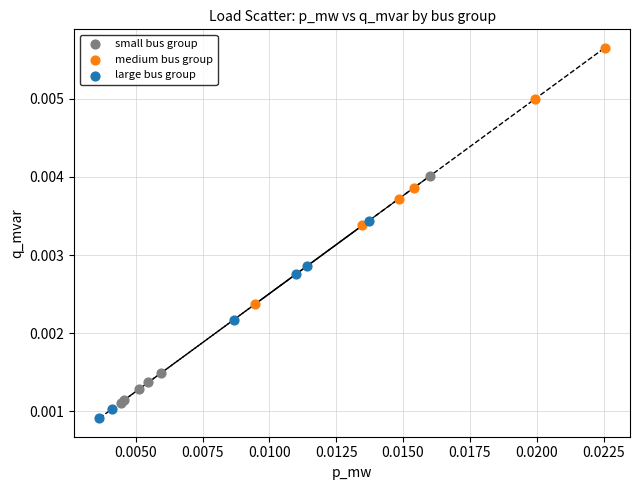

Which series has the largest Y range (max minus min)?

medium bus group